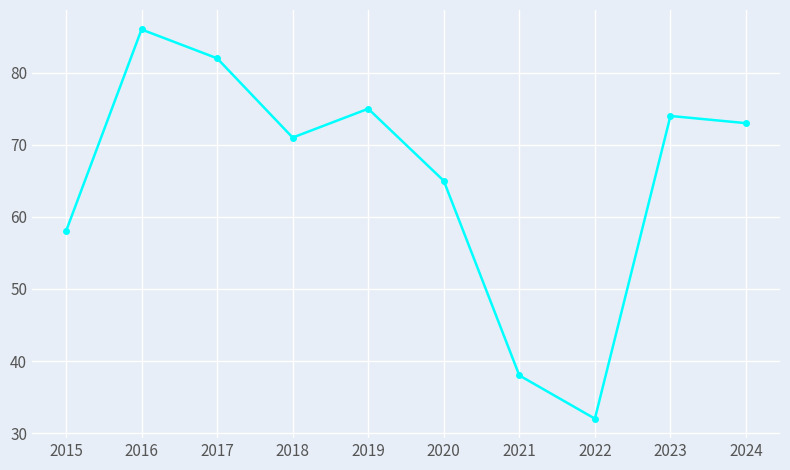

True or false: there are more than 1 points higher than both neighbors.

True